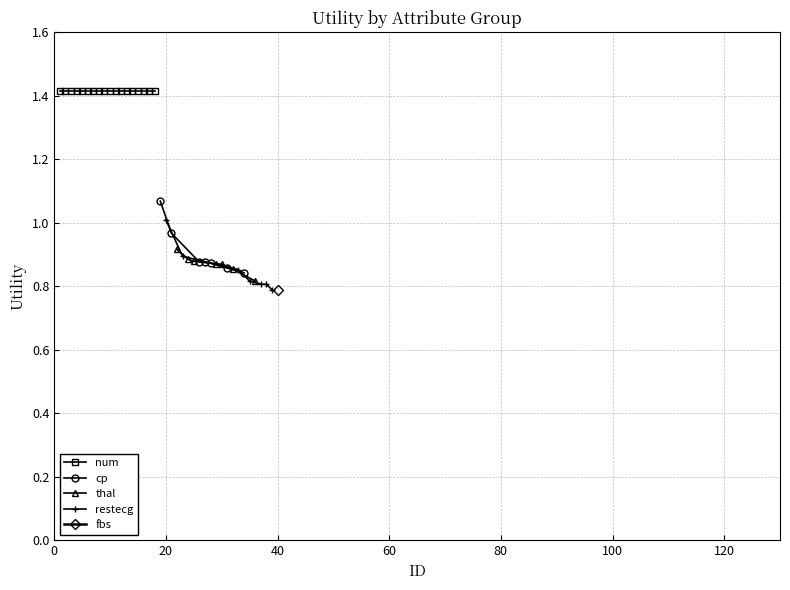

What is the value of the thal point at the 3rd from the left?

0.9